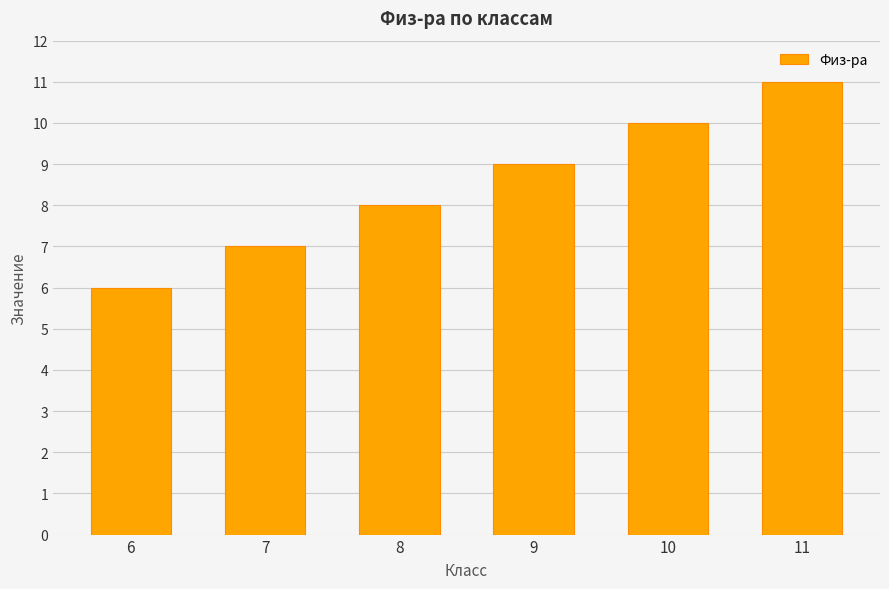

The chart shows a value of 10 at 10. True or false?

True